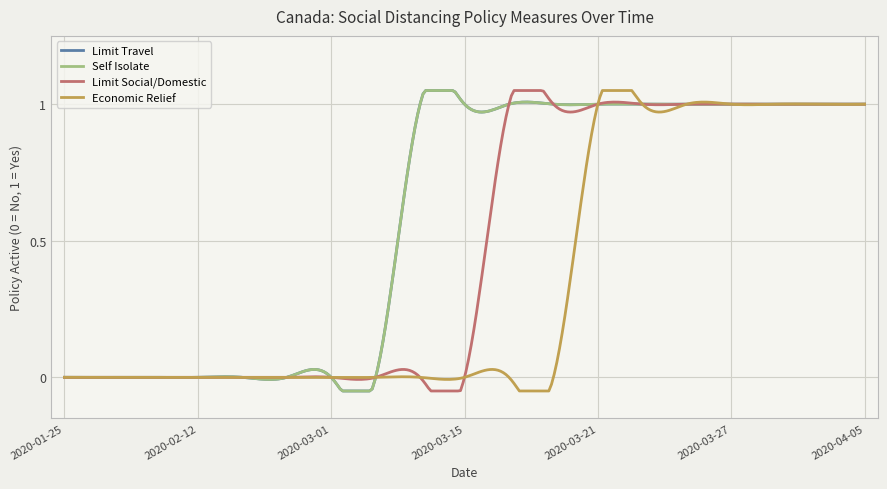

Does the chart display data point markers on the line(s)?

No